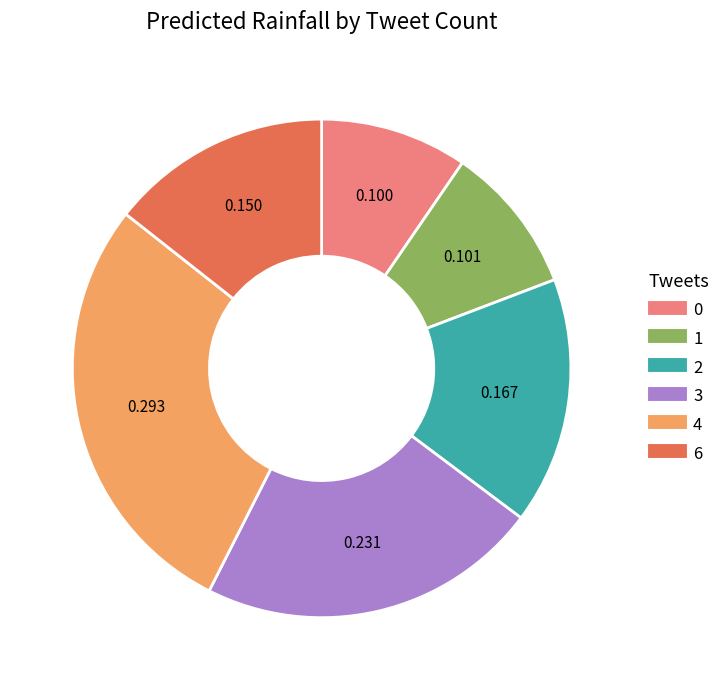

How many slices are in this pie chart?

6